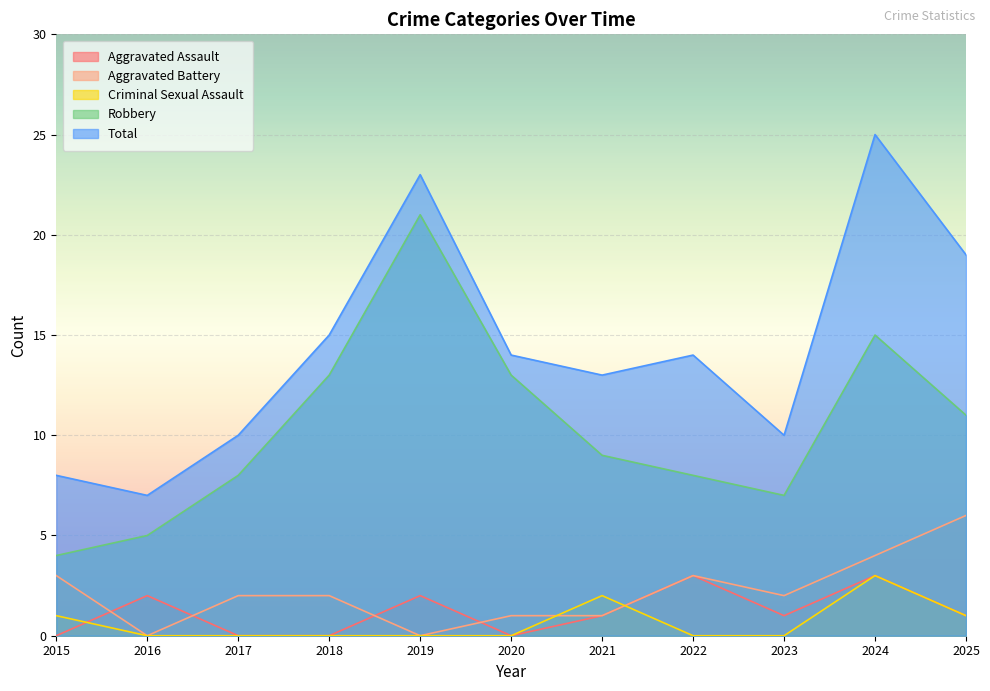

In Aggravated Battery, how many points are higher than both neighbors (excluding endpoints)?

1